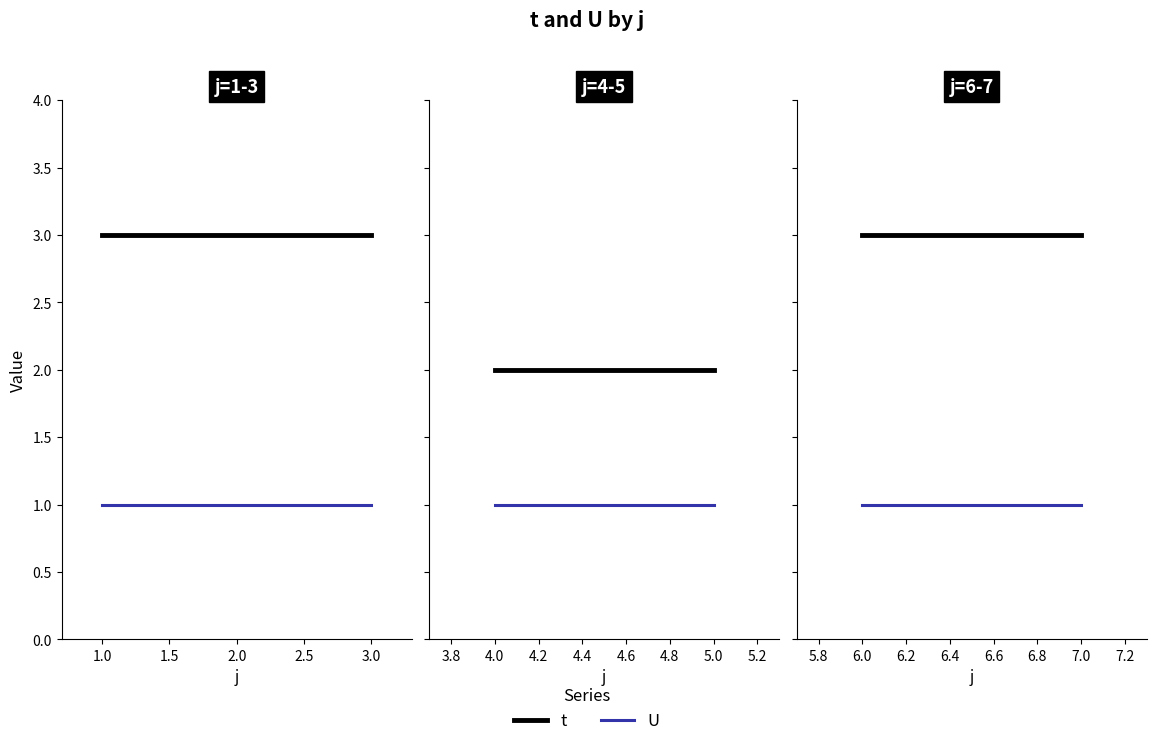

What is the greatest value displayed?

3